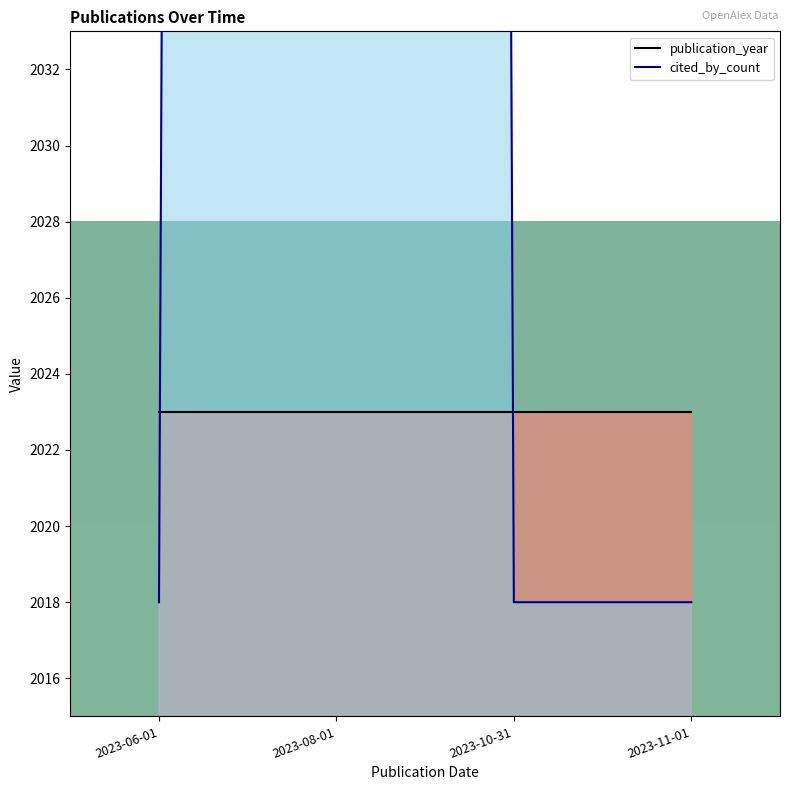

What is the total value across all series at 2023-08-01?

5041